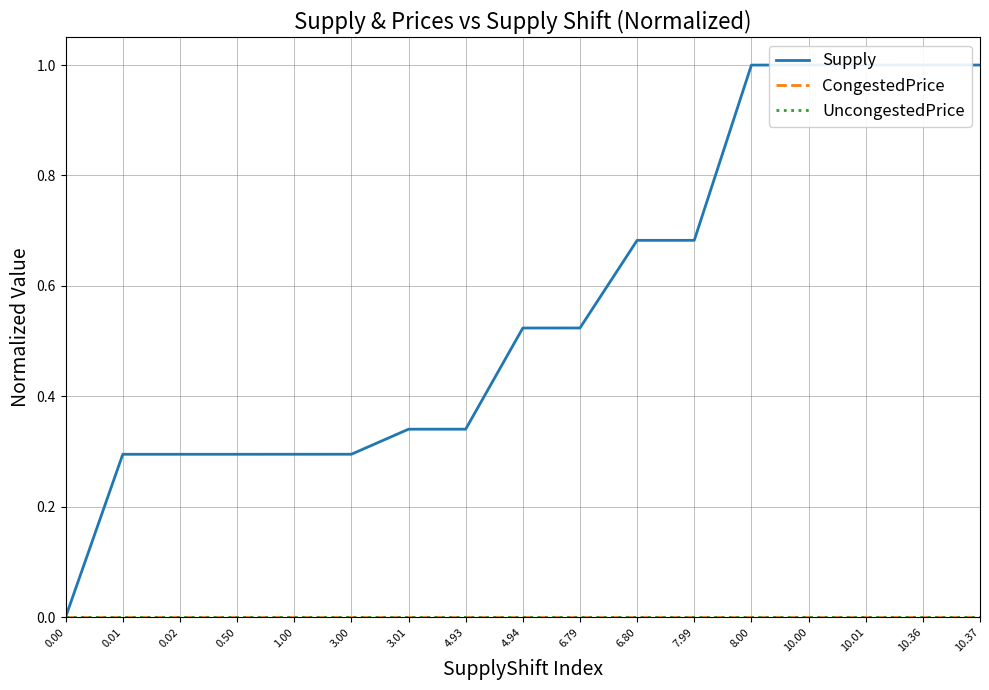

Does the chart have visible grid lines?

Yes